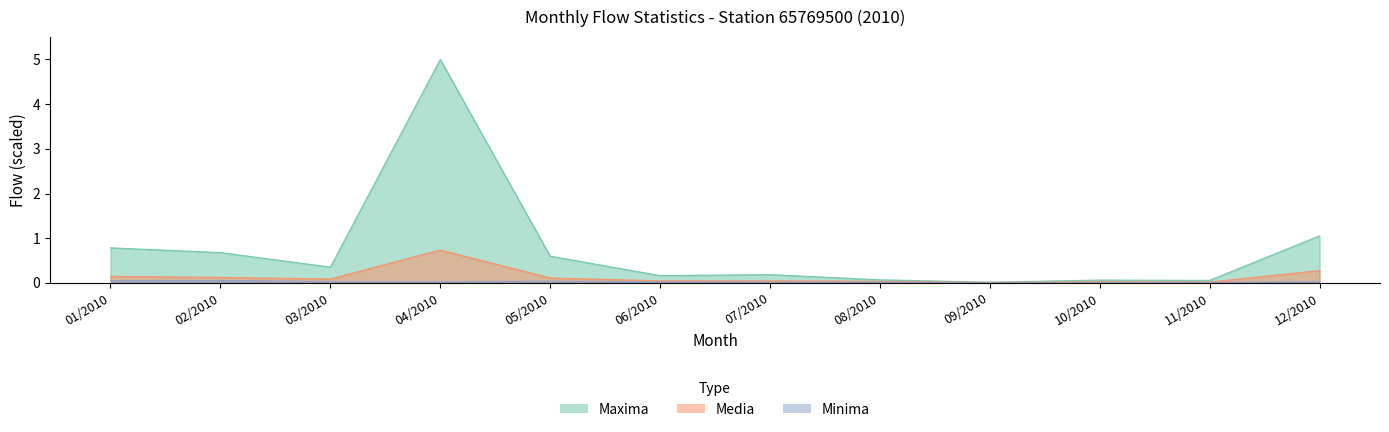

Rank the series by their average value, from highest to lowest.

Maxima, Media, Minima